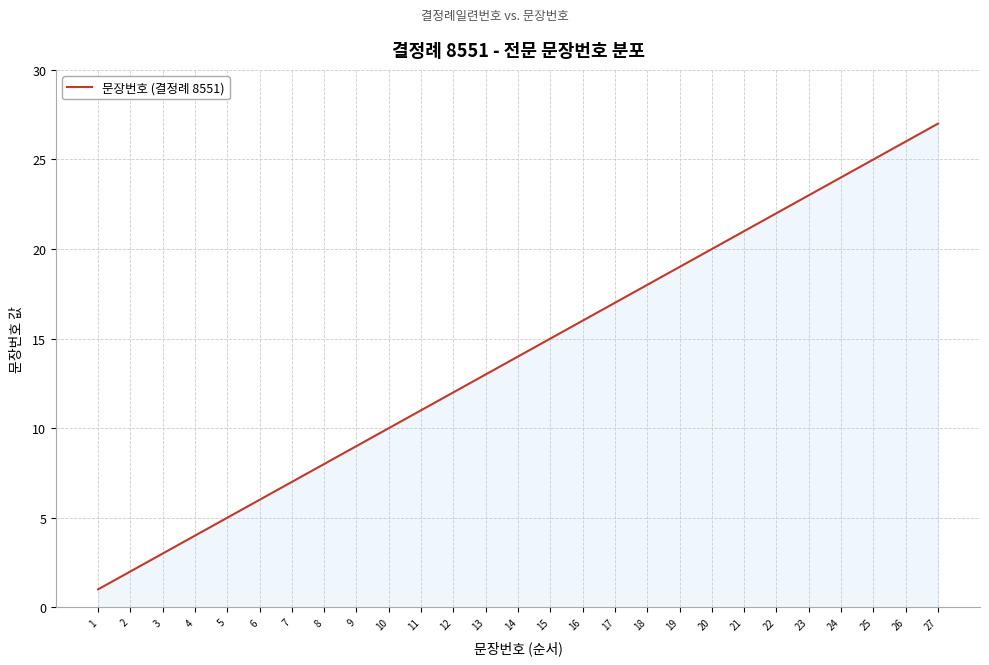

Rank the categories by value from highest to lowest.

27, 26, 25, 24, 23, 22, 21, 20, 19, 18, 17, 16, 15, 14, 13, 12, 11, 10, 9, 8, 7, 6, 5, 4, 3, 2, 1